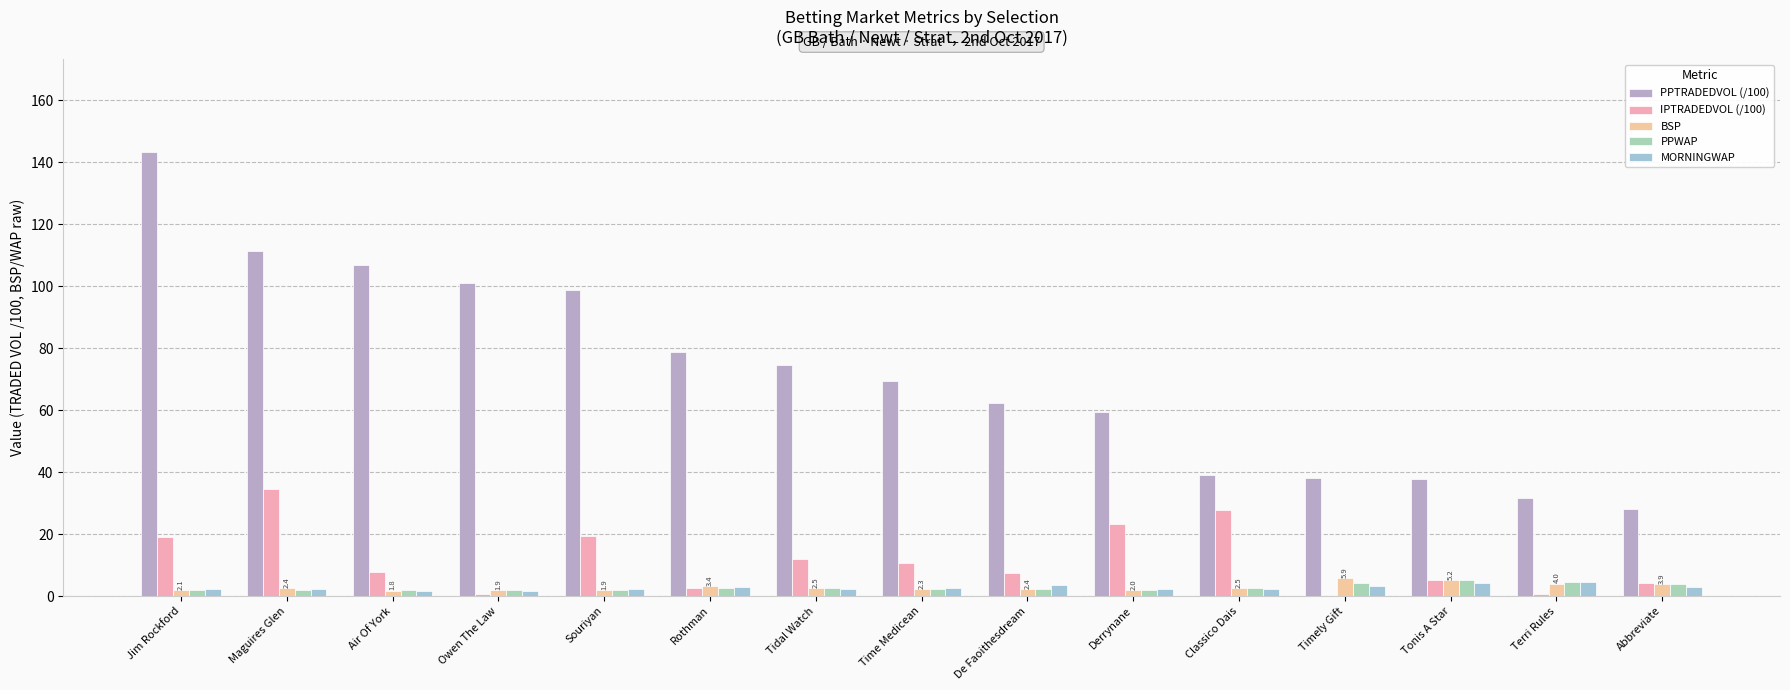

Rank the series at Terri Rules from lowest to highest value.

IPTRADEDVOL (/100), BSP, PPWAP, MORNINGWAP, PPTRADEDVOL (/100)